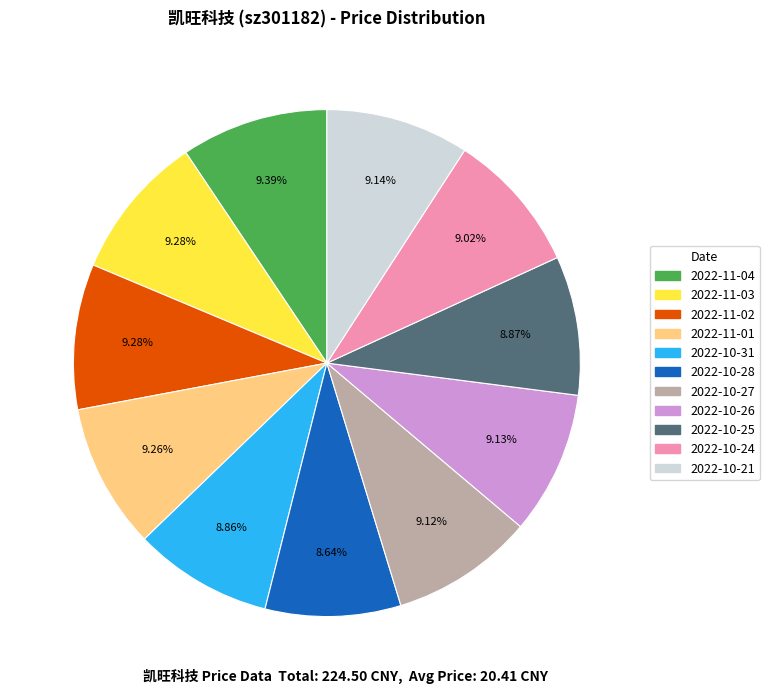

Is there any slice that represents more than half of the pie?

No